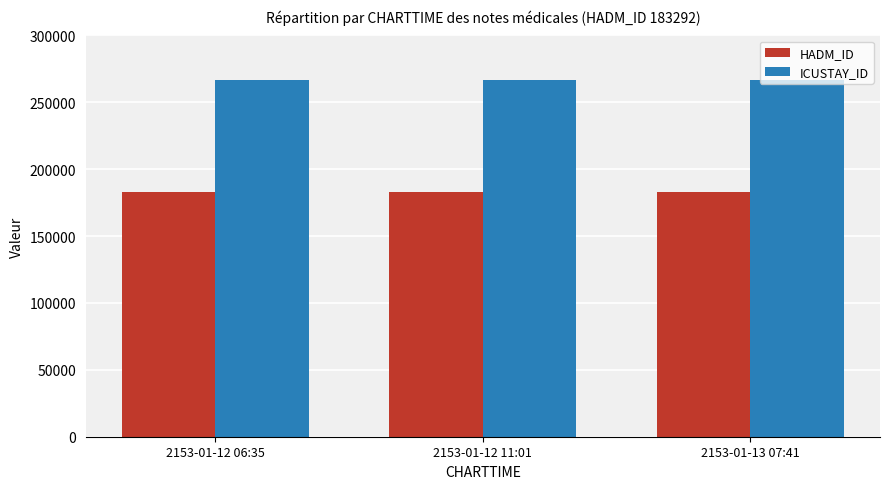

What is the difference between the highest and lowest values at 2153-01-12 11:01?

83274